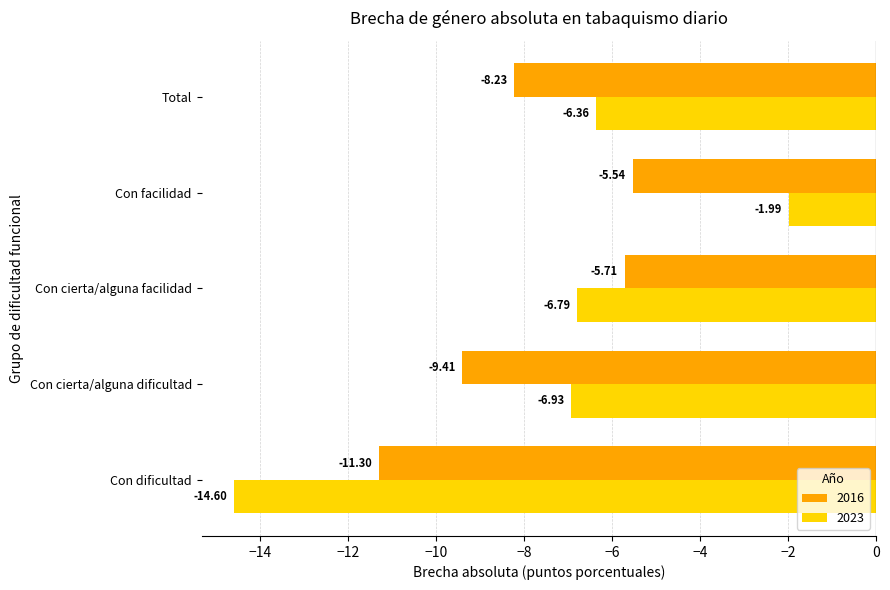

Where is 2016 nearest to the value -8?

Total